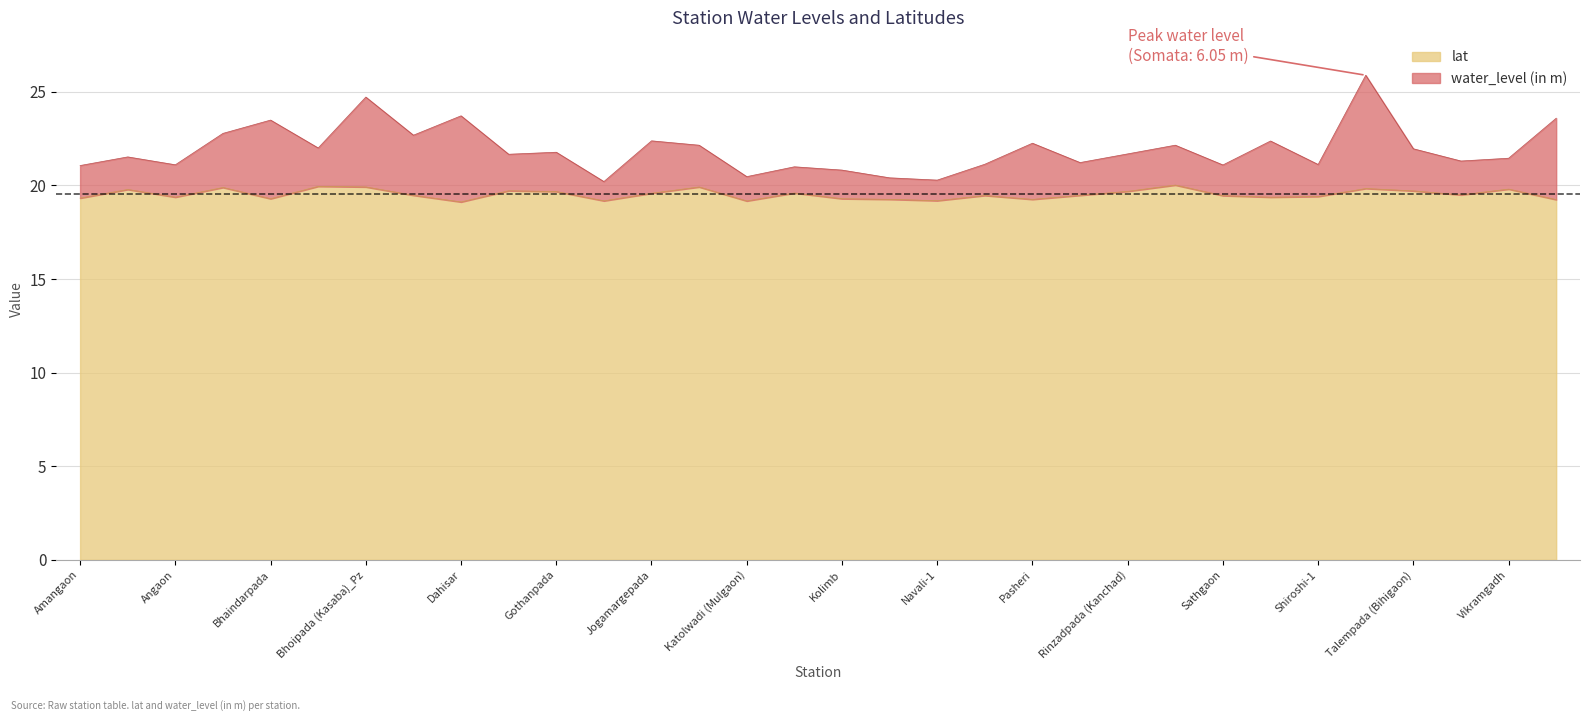

How many lines are shown in the chart?

2